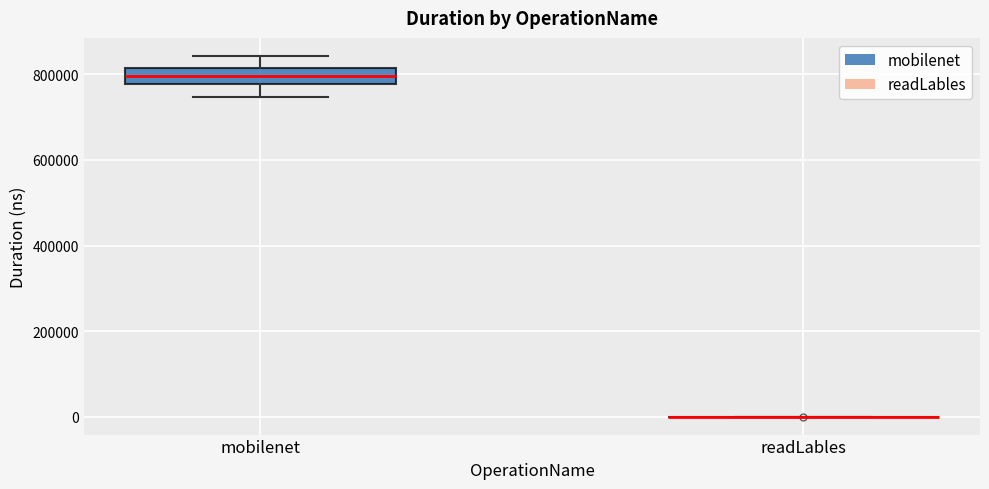

Reading left to right, read every box against the y-axis: the position of its median line, the range the box covers, and the ends of its whiskers. The values are not printed on the chart, so give them approximately, as read against the axis.

mobilenet: median 800000, box 780000 to 820000, whiskers 740000 to 840000
readLables: box collapsed to a line at 0, whiskers 0 to 0